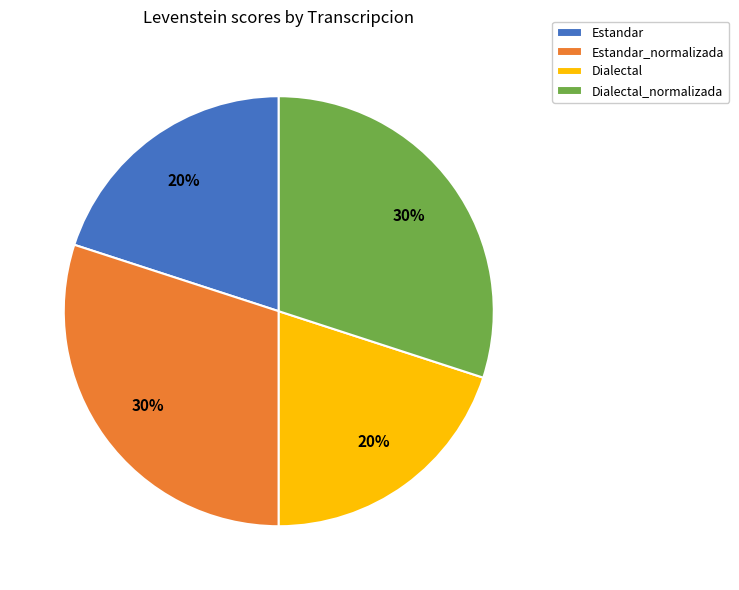

Is it true that Dialectal is 10% of the pie?

False